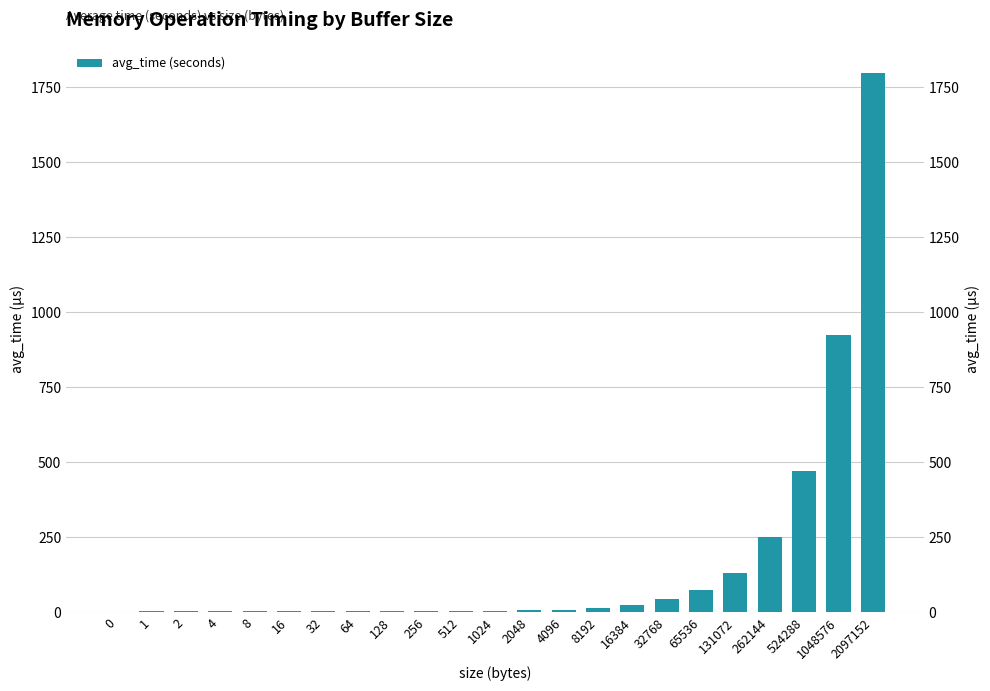

Reading right to left, extract all data points from this chart.

1797.9	922.5	471.2	250.4	129.7	72.7	43.2	22.7	12.3	8.4	6.5	5.0	4.1	3.8	3.5	3.4	2.7	2.6	2.7	2.6	2.6	2.7	0.2